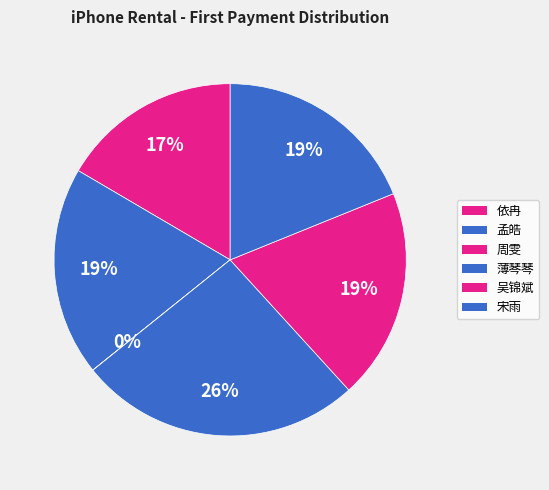

To the nearest percent, what is the difference between the largest and smallest slice percentages?

26%